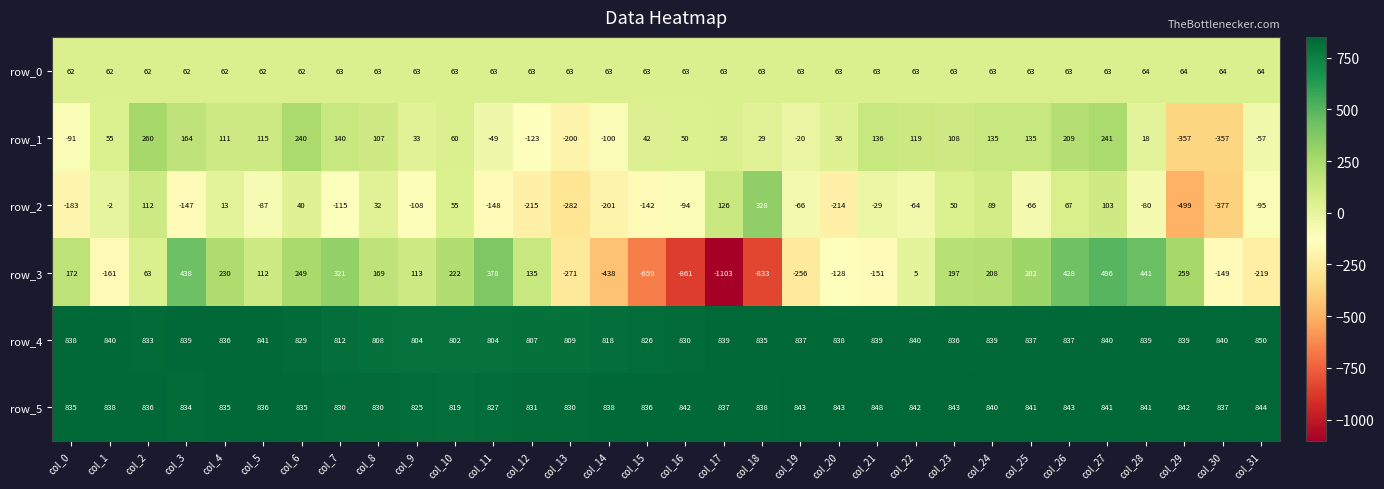

How many negative values does the row_3 series have?

12